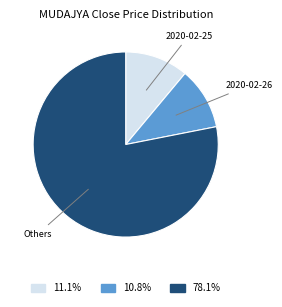

How many slices are in this pie chart?

3